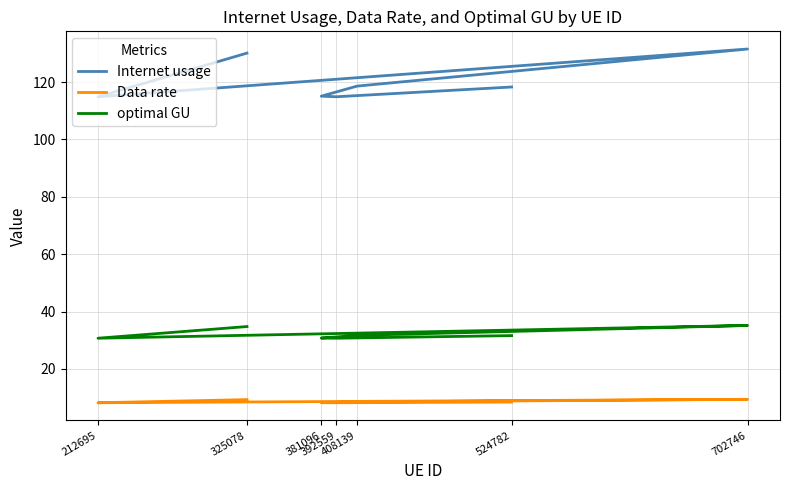

In Internet usage, how many points are higher than both neighbors (excluding endpoints)?

1